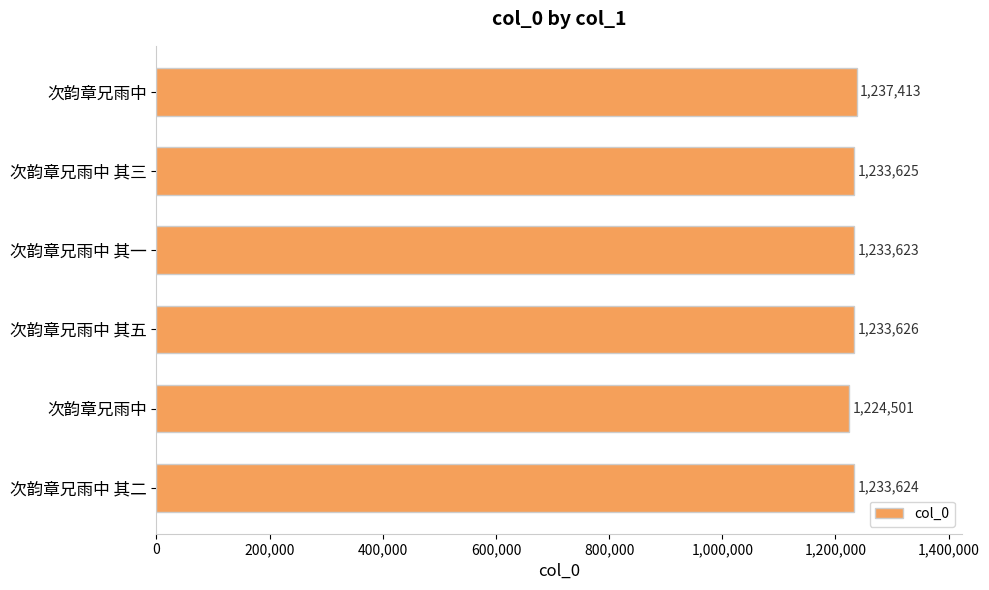

How many data points does each series have?

6